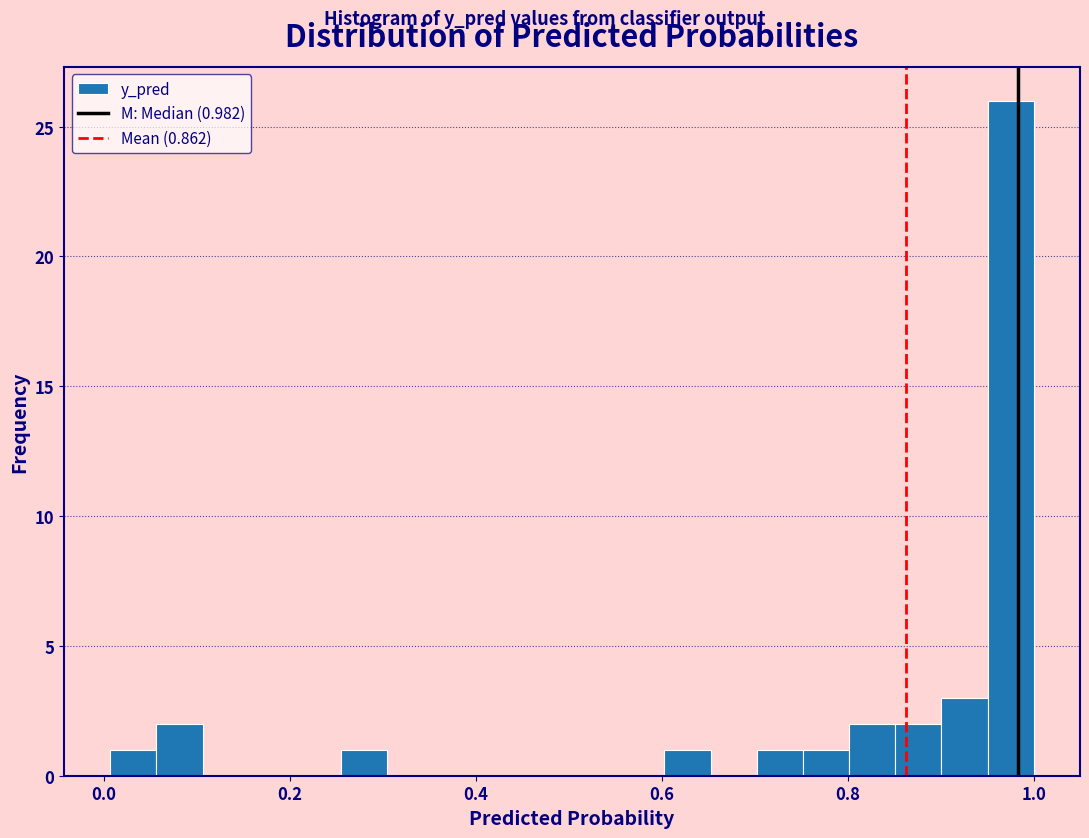

Around what value on the x-axis is the tallest bar? Give the approximate position of its centre, as read against the axis.

0.98